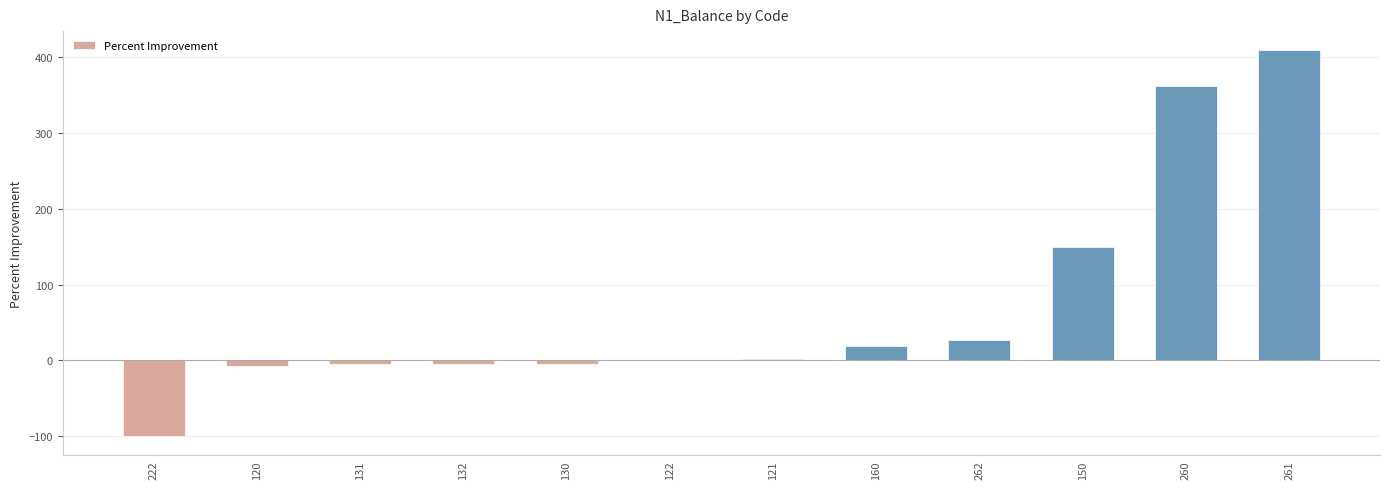

Which category has the highest value across all series?

261